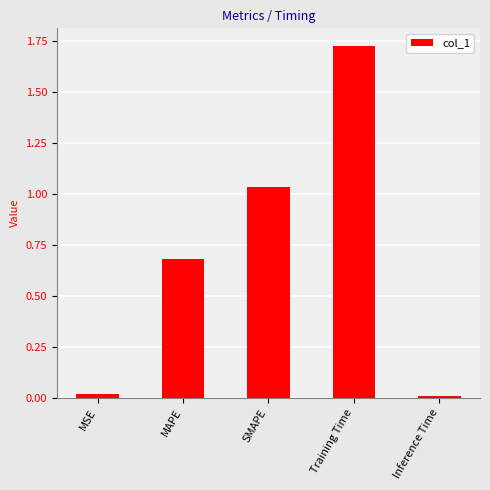

At which category does the chart reach its peak across all series?

Training Time